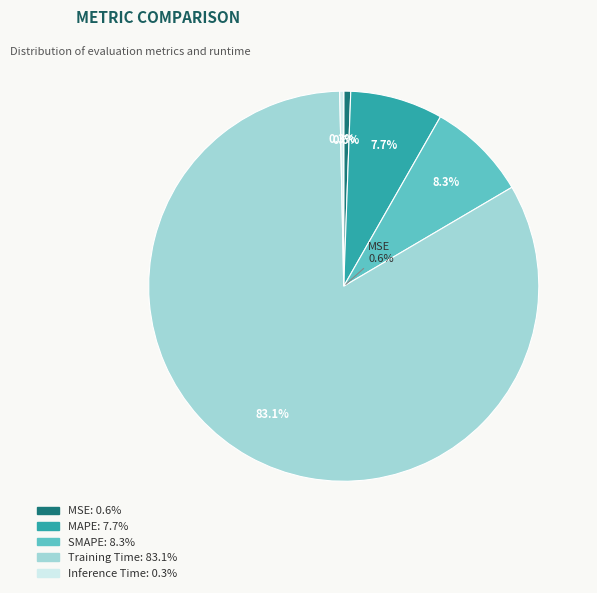

To the nearest percent, what percentage of the pie is MAPE?

8%